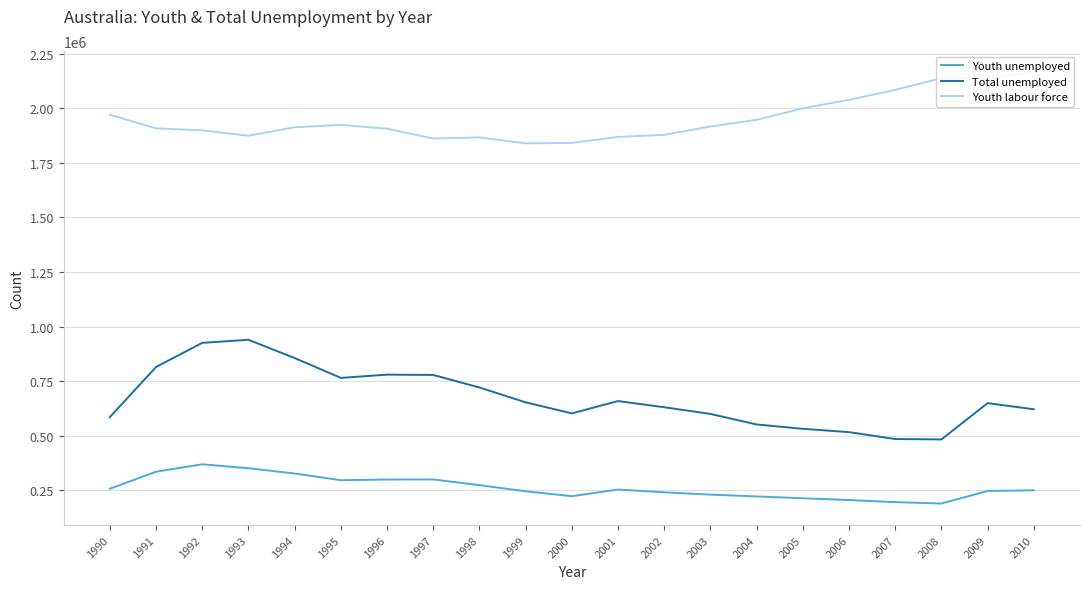

What are all the series names shown in the legend?

Youth unemployed, Total unemployed, Youth labour force